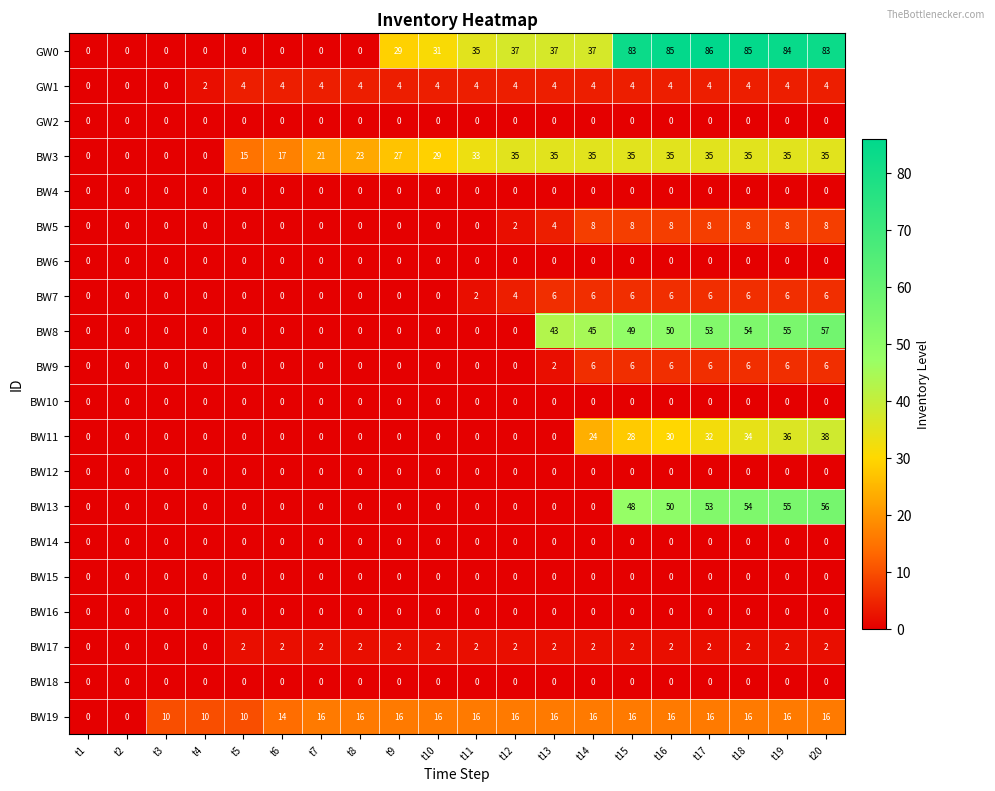

At how many categories does at least one series exceed 81?

6